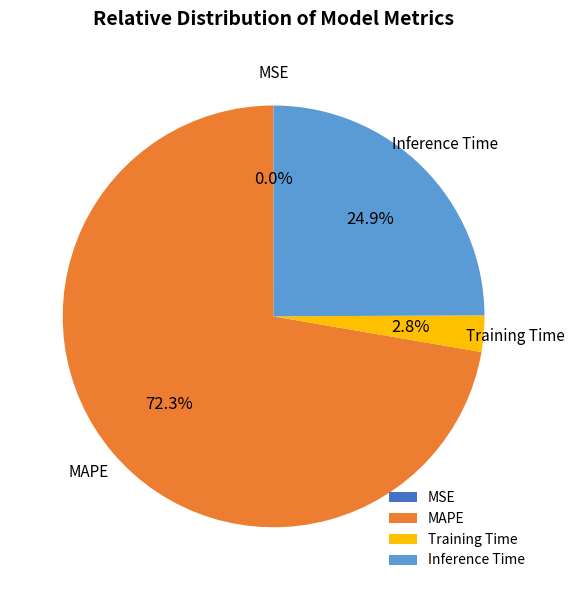

What percentage do MAPE and Training Time together represent?

75.1%